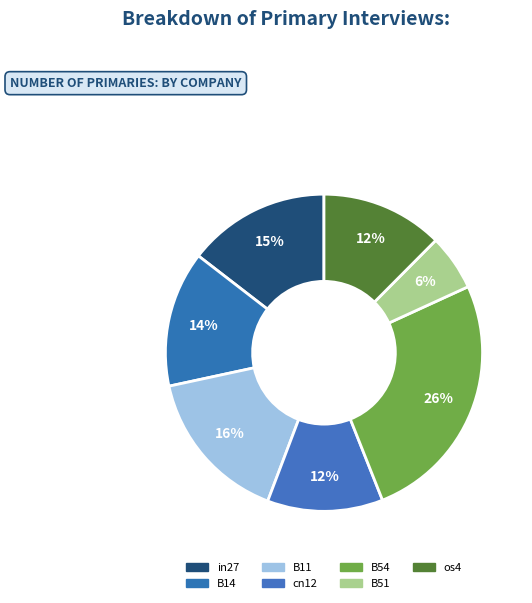

What is the largest slice in the pie chart?

B54